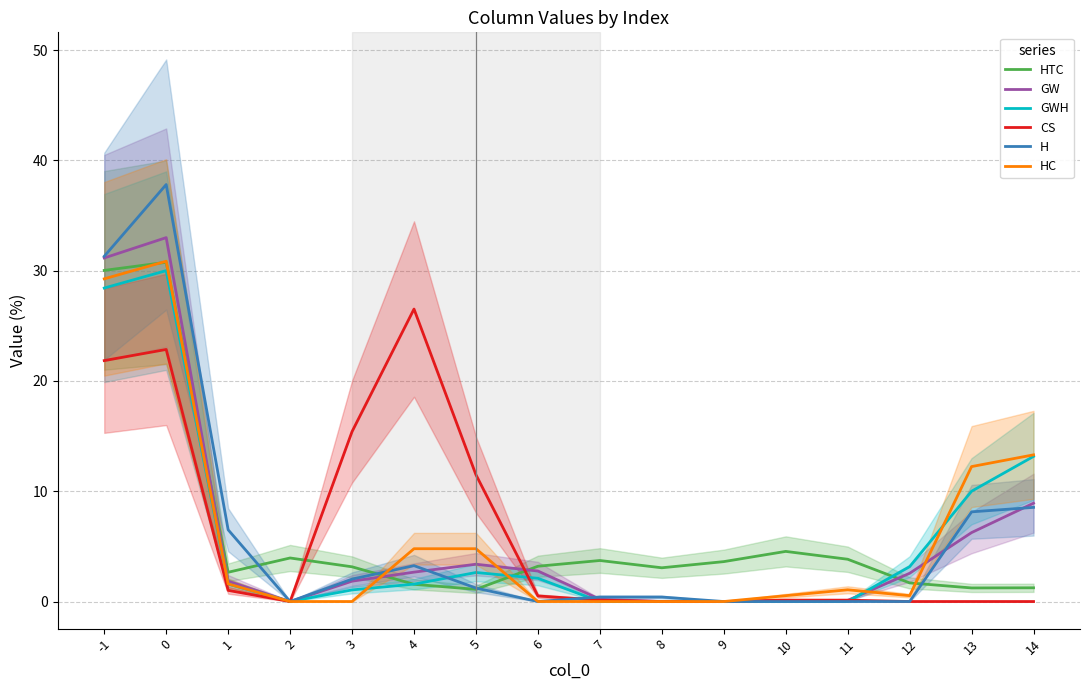

What is the spread (max minus min) of values at 3?

15.4